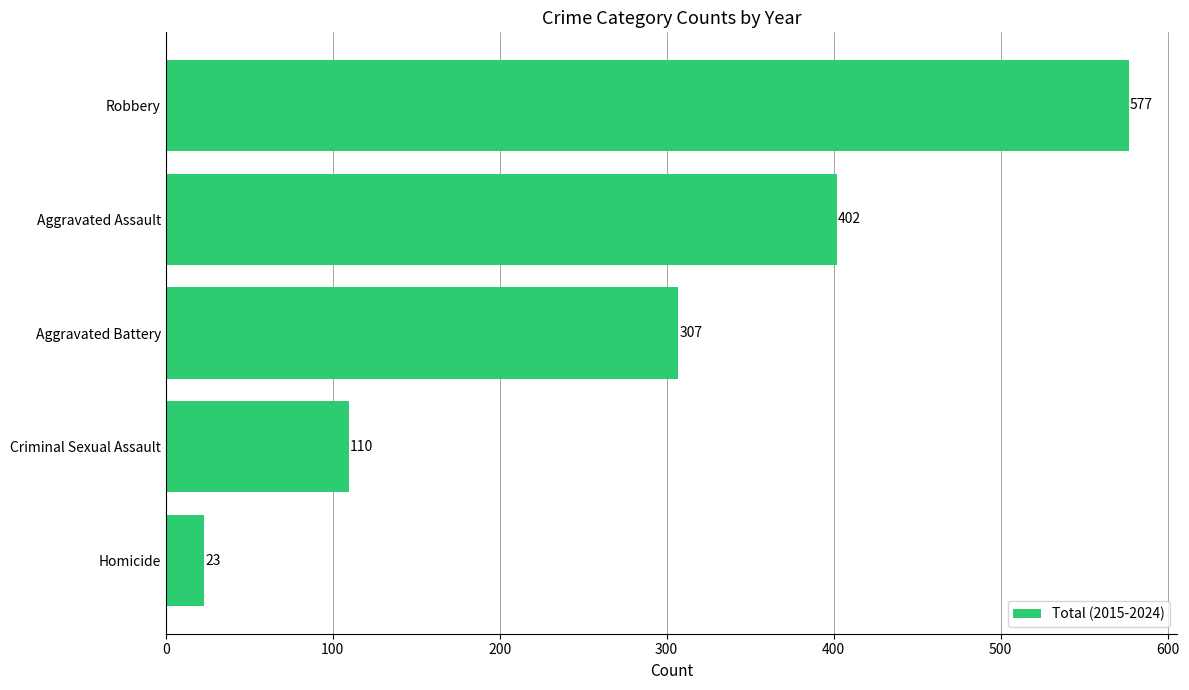

What is the greatest value displayed?

577